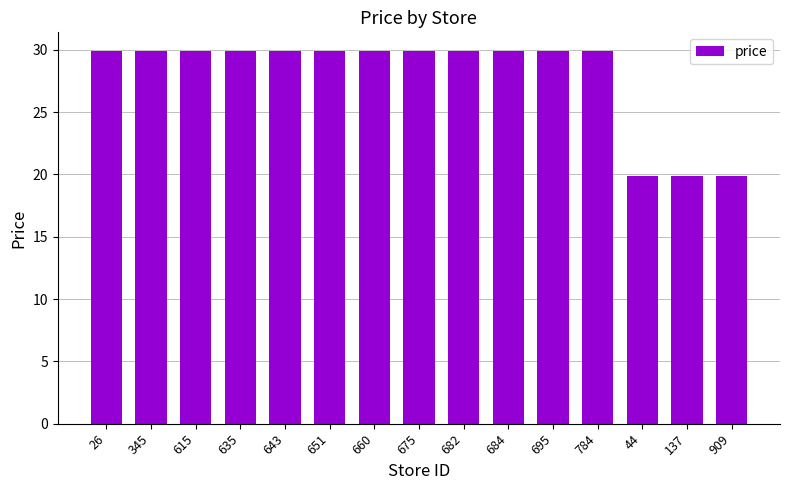

Is it true that the value at 345 is 19.1?

False